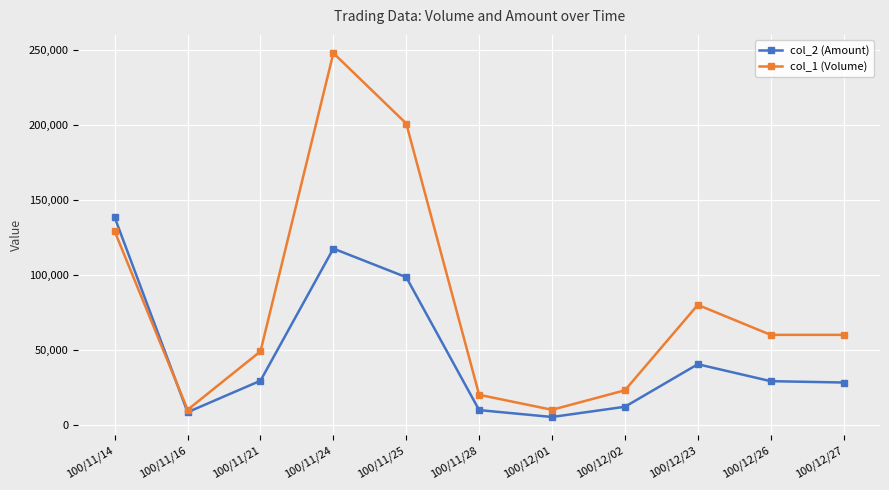

How many interior local peaks does the col_2 (Amount) series have?

2